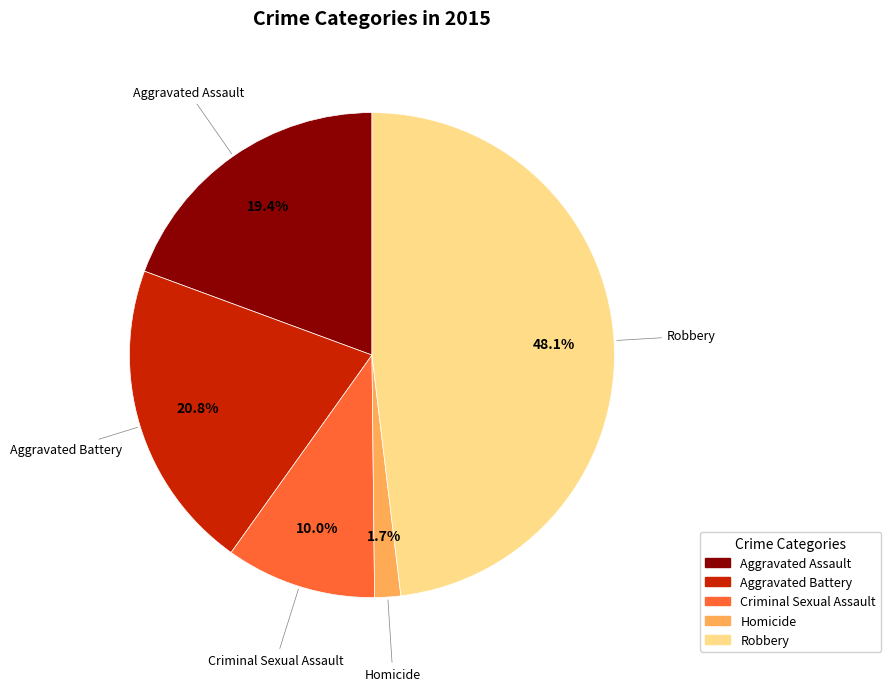

Which has a higher value, Aggravated Assault or Robbery?

Robbery